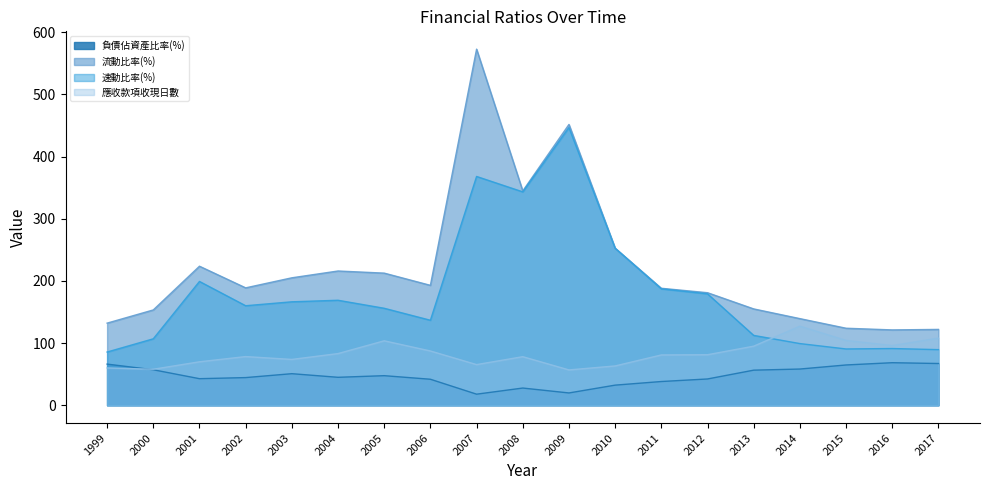

Rank the series by their maximum value, from lowest to highest.

負債佔資產比率(%), 應收款項收現日數, 速動比率(%), 流動比率(%)